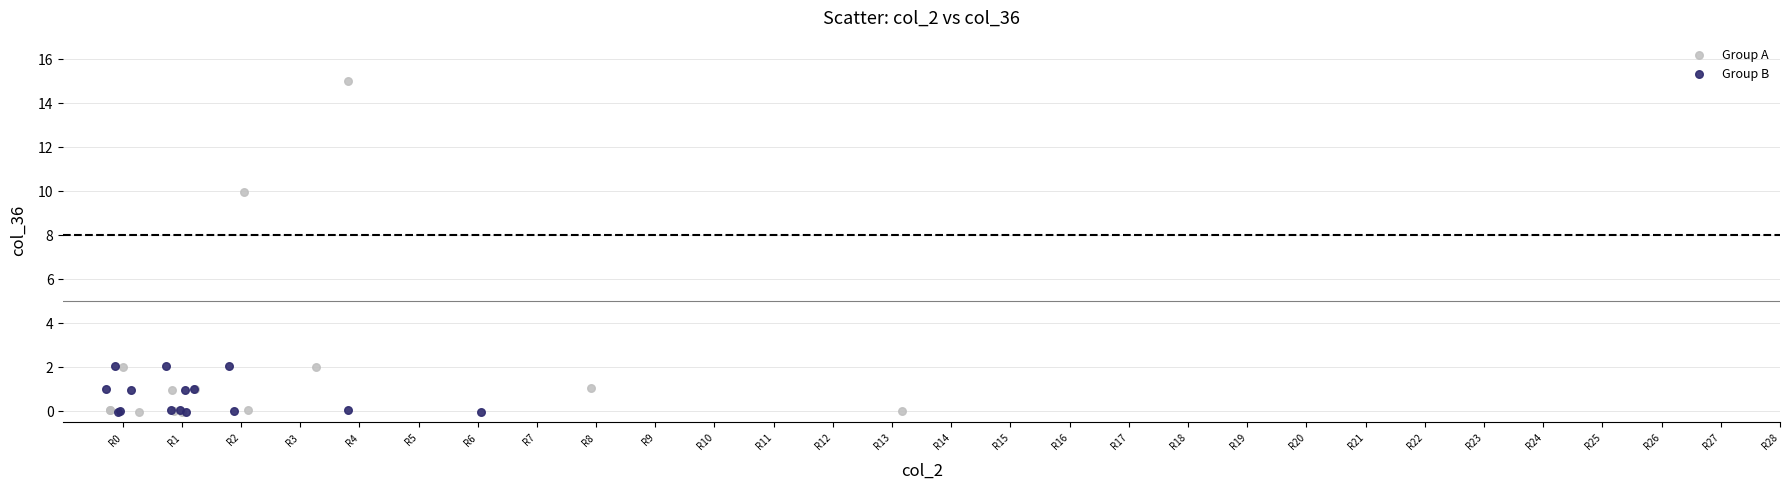

Which series has the widest spread of Y values?

Group A